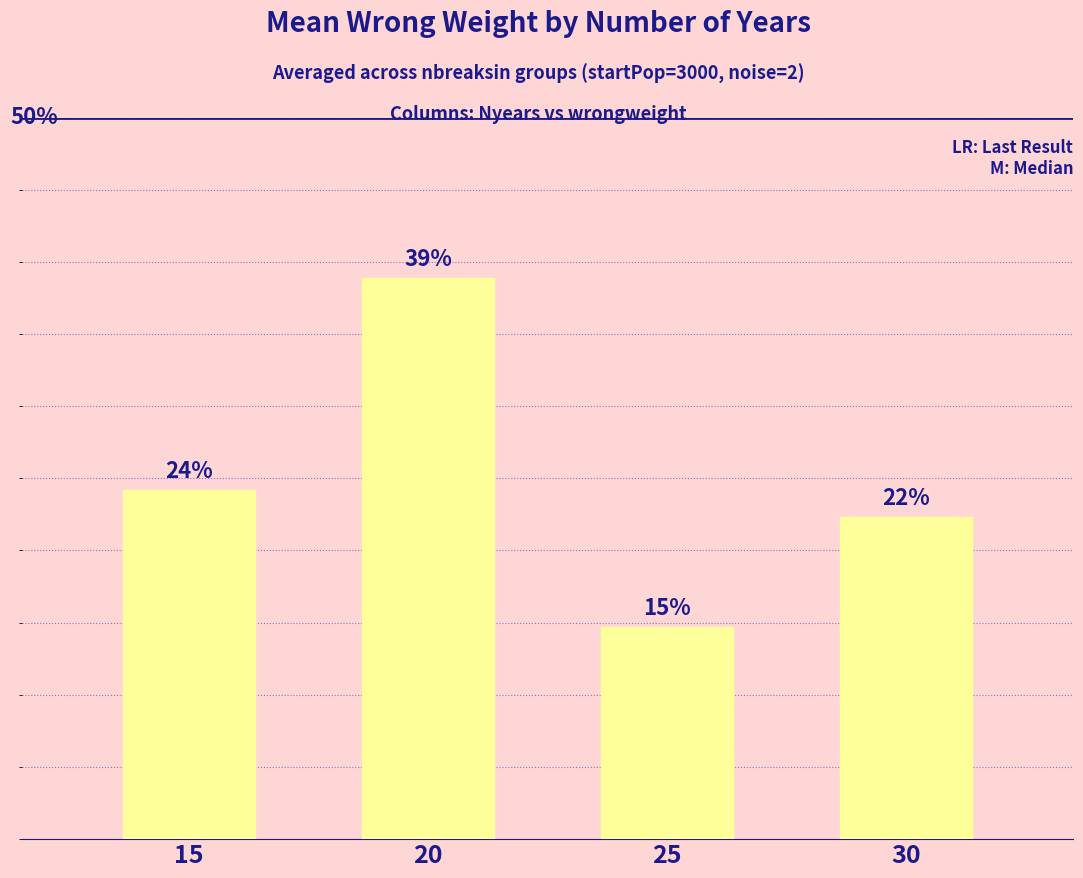

What is the change in value from 20 to 25?

-0.2